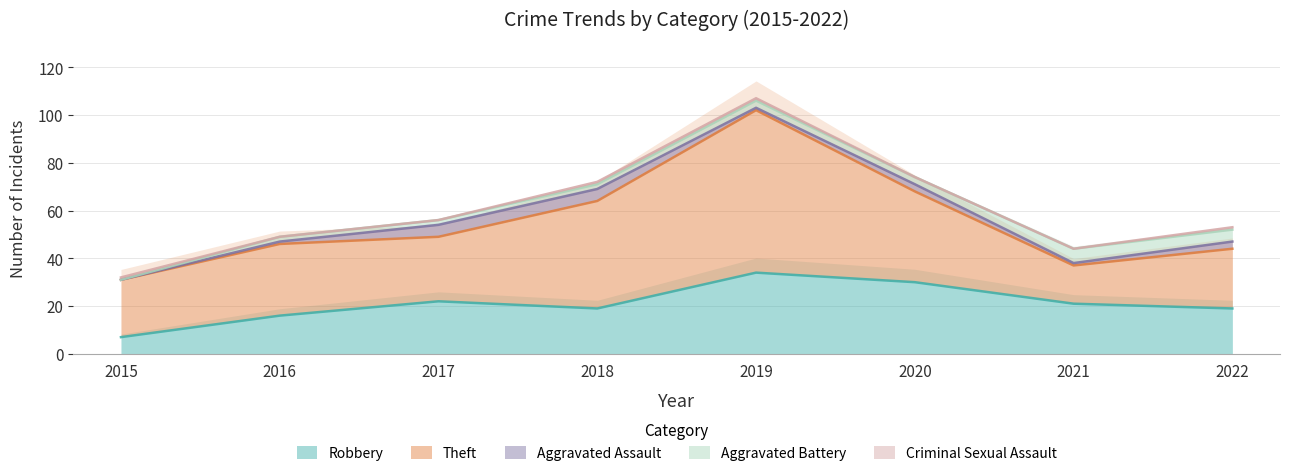

Reading left to right, transcribe all the data shown in this chart.

Robbery: 7	16	22	19	34	30	21	19
Theft: 24	30	27	45	68	38	16	25
Aggravated Assault: 0	1	5	5	1	3	1	3
Aggravated Battery: 0	2	2	2	3	3	6	5
Criminal Sexual Assault: 1	0	0	1	1	0	0	1